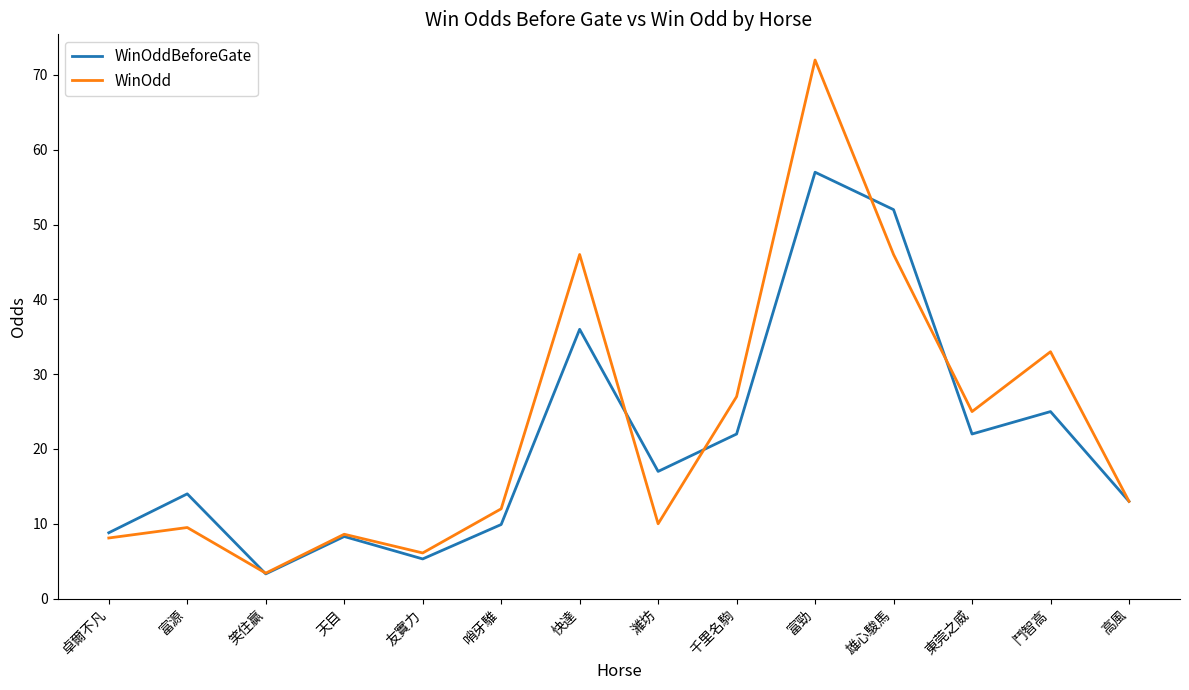

True or false: WinOdd and WinOddBeforeGate intersect in this chart.

True